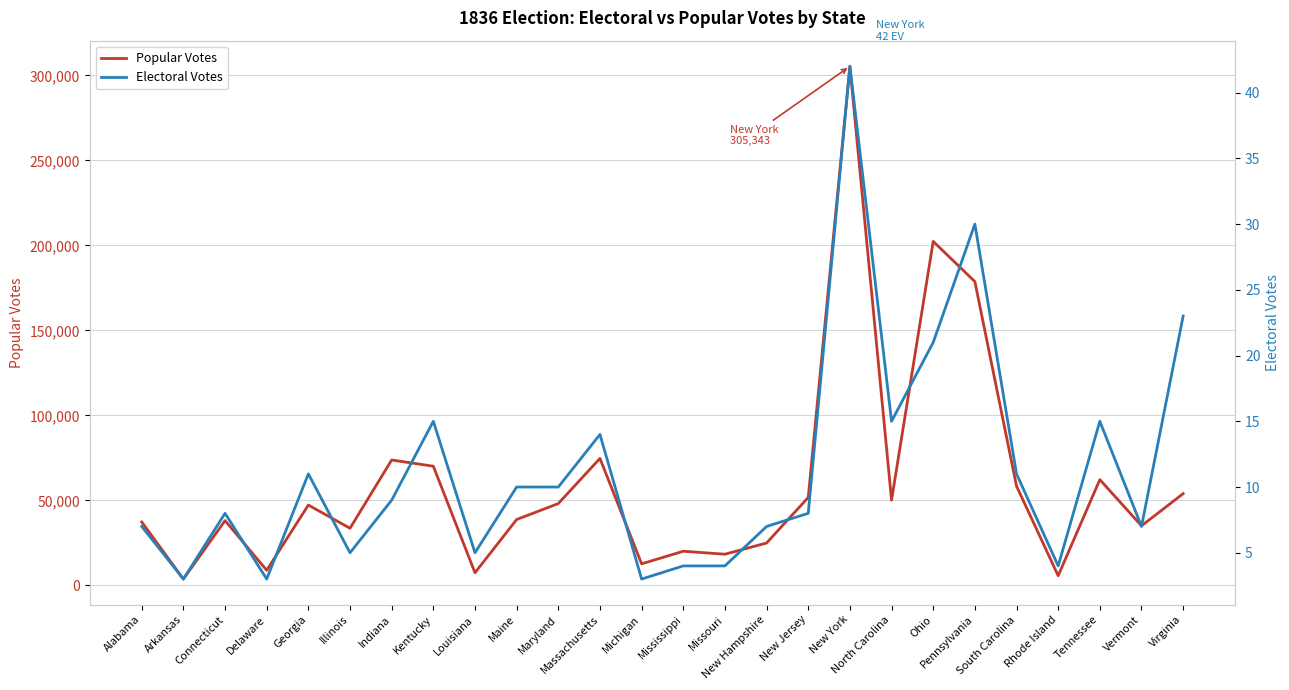

At which category does Electoral Votes reach its first local valley?

Arkansas